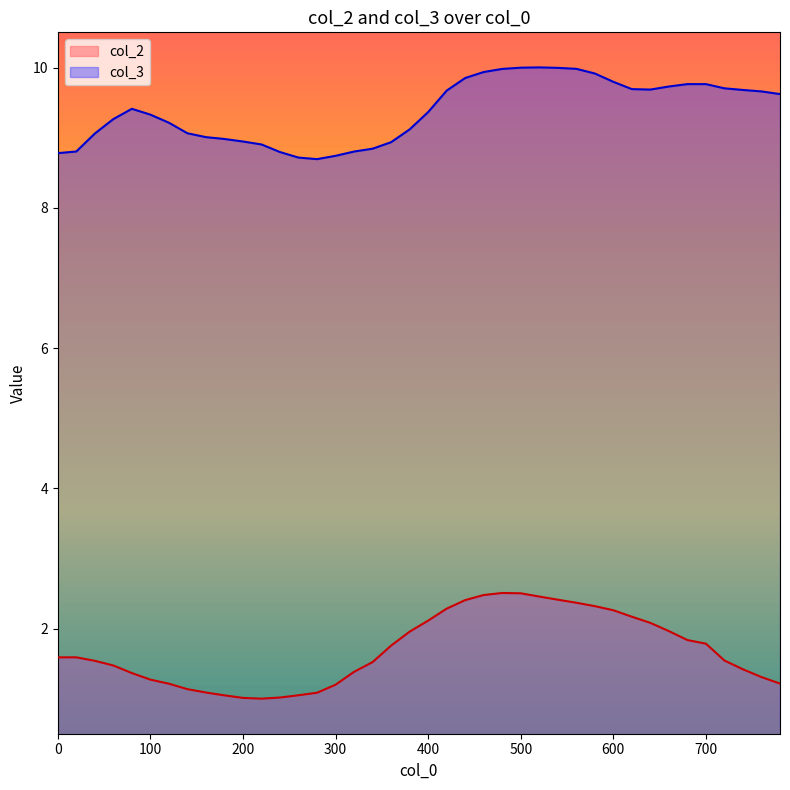

At which category does the chart reach its minimum across all series?

220